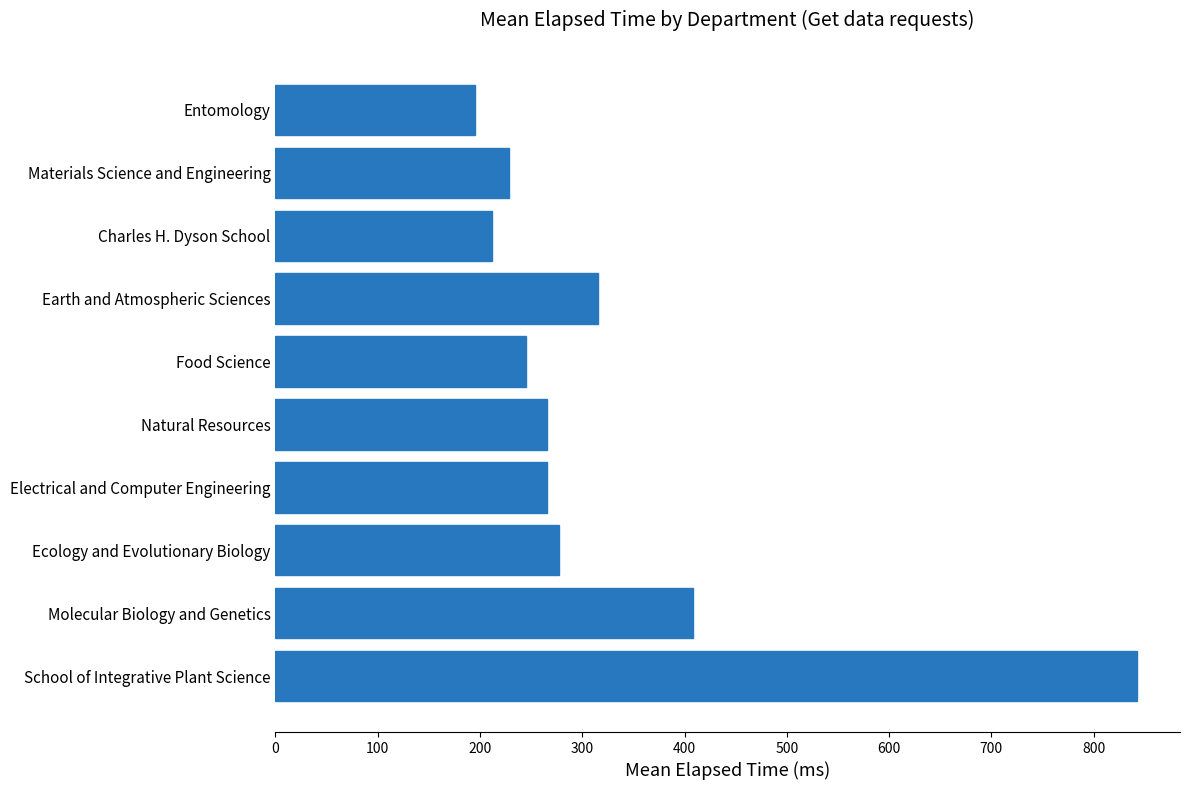

What is the average value?

325.5